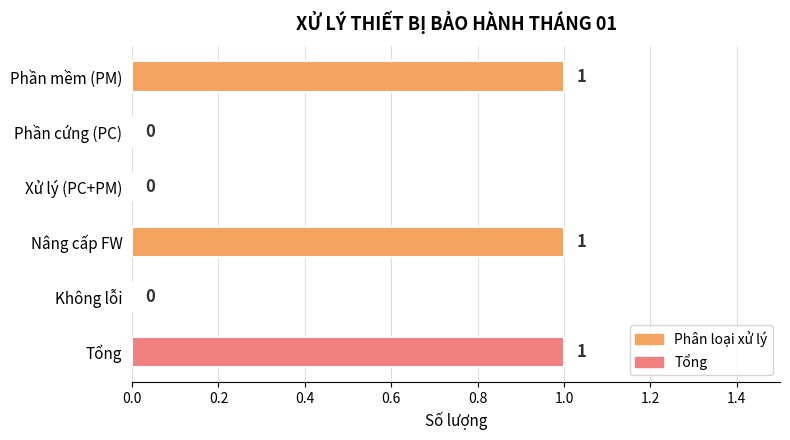

What is the sum of all values?

3